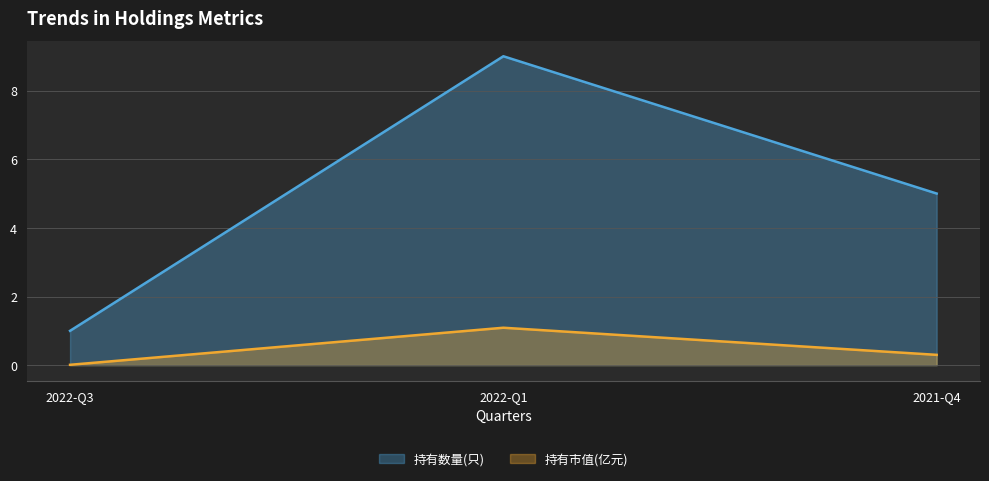

The 持有市值(亿元) series shows 0.3 at 2021-Q4. True or false?

True